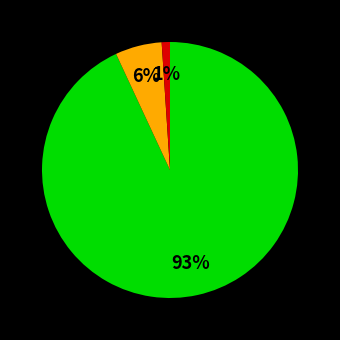

To the nearest percent, what is the difference between the largest and smallest slice percentages?

92%